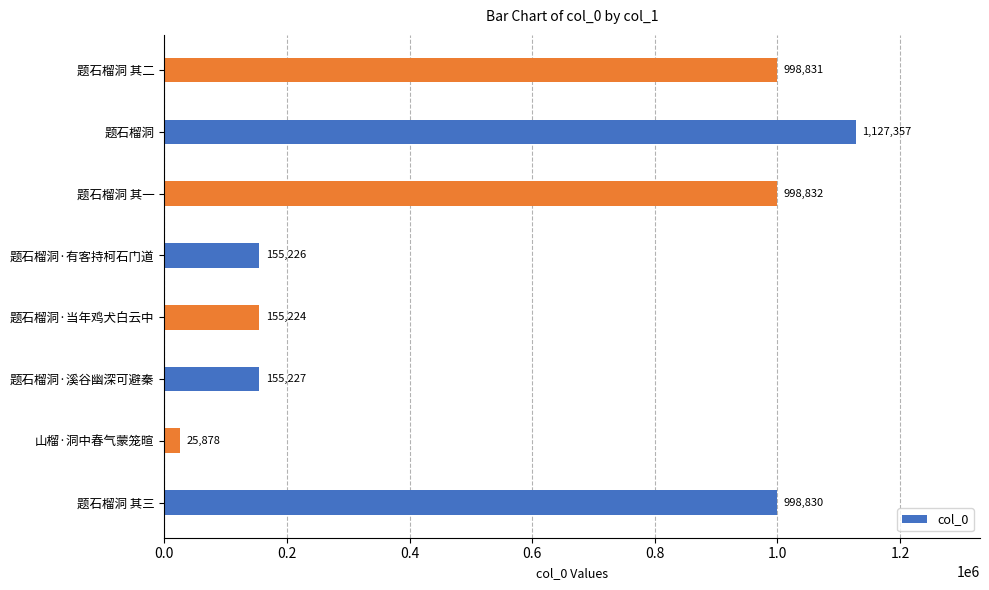

Read the value at 题石榴洞·当年鸡犬白云中.

155224